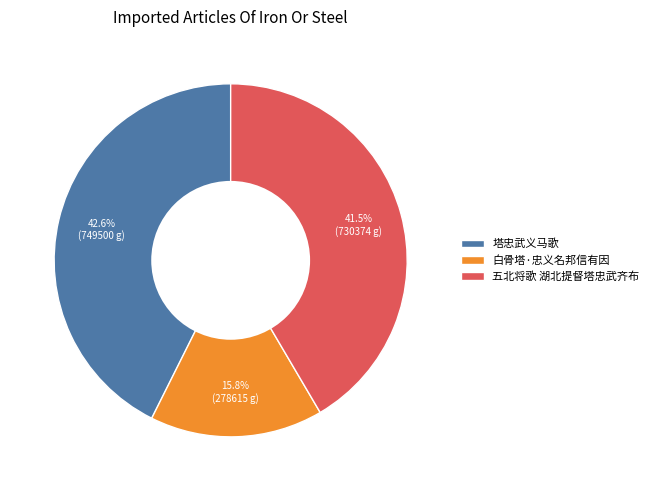

Rank the categories by value from lowest to highest.

白骨塔·忠义名邦信有因, 五北将歌 湖北提督塔忠武齐布, 塔忠武义马歌